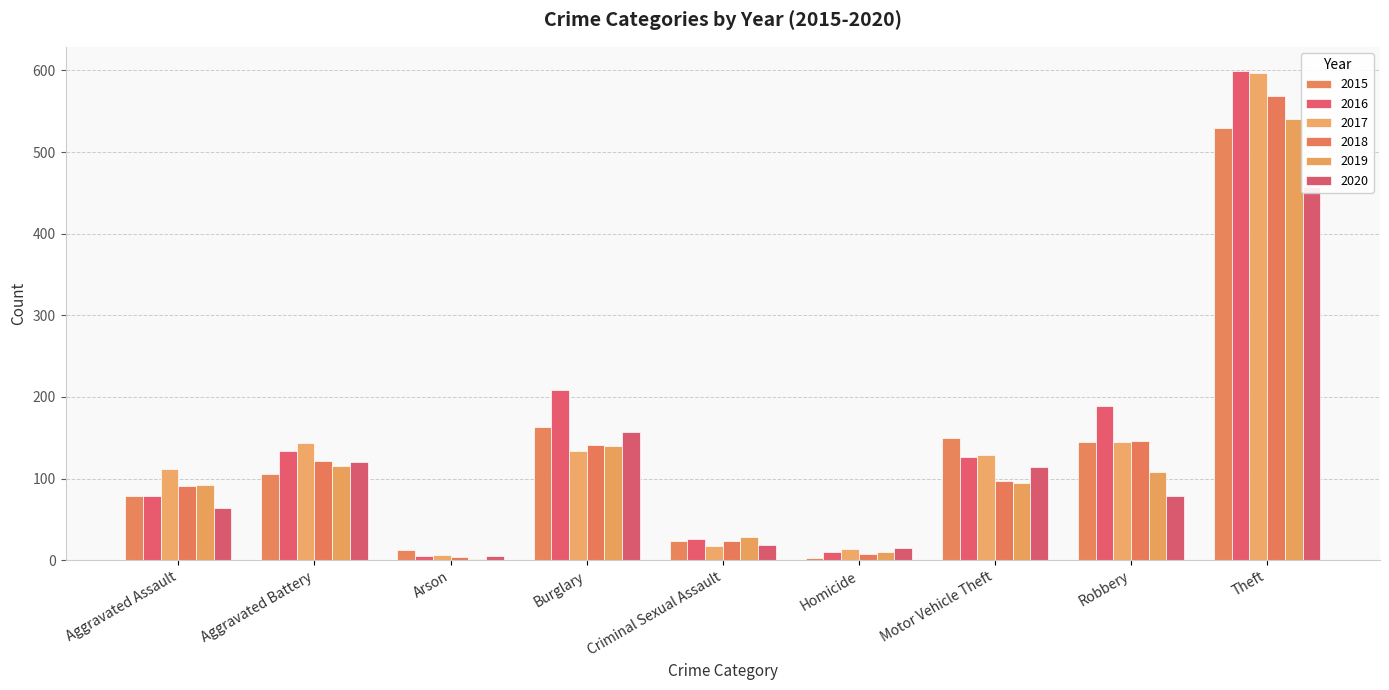

True or false: 2018 has a value of 2 at Homicide.

False